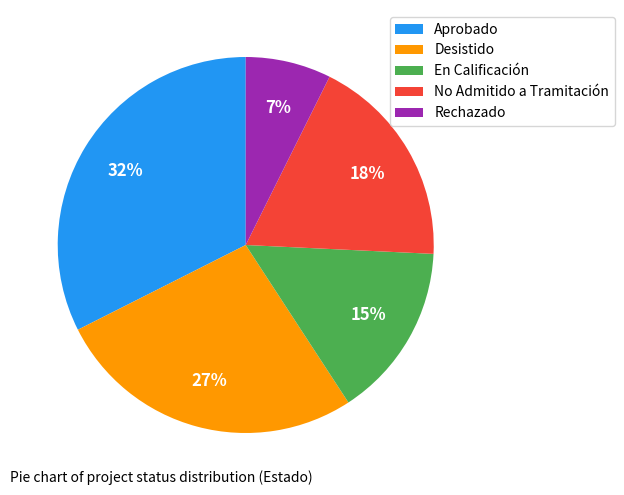

Rank the categories by value from highest to lowest.

Aprobado, Desistido, No Admitido a Tramitación, En Calificación, Rechazado